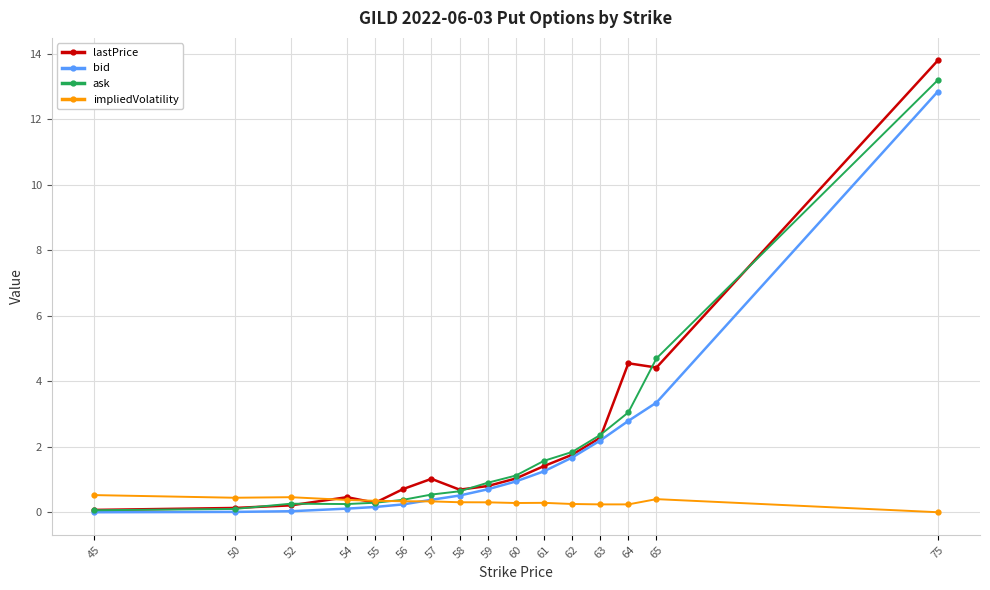

Is it true that lastPrice equals 0.1 at 45?

True